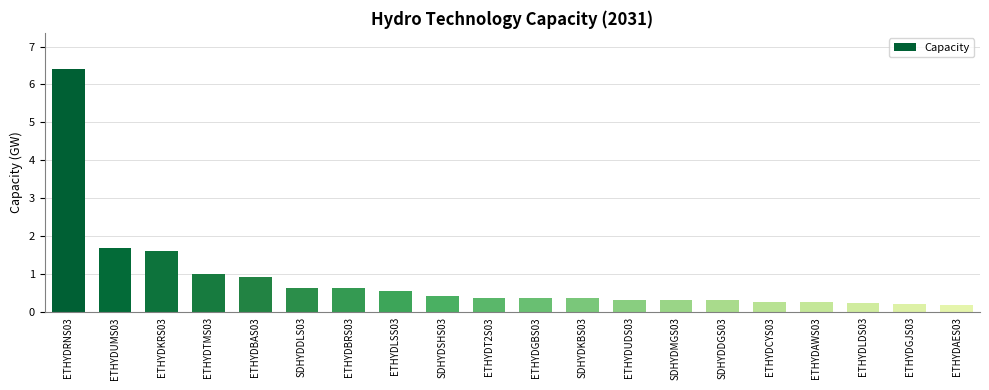

How many bars are there in total?

20